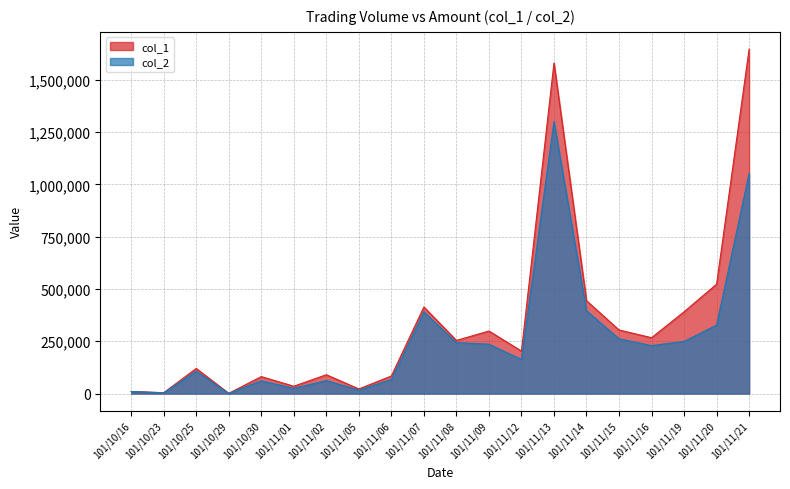

Rank the categories by col_2 value from lowest to highest.

101/10/29, 101/10/23, 101/10/16, 101/11/05, 101/11/01, 101/10/30, 101/11/02, 101/11/06, 101/10/25, 101/11/12, 101/11/16, 101/11/09, 101/11/08, 101/11/19, 101/11/15, 101/11/20, 101/11/07, 101/11/14, 101/11/21, 101/11/13